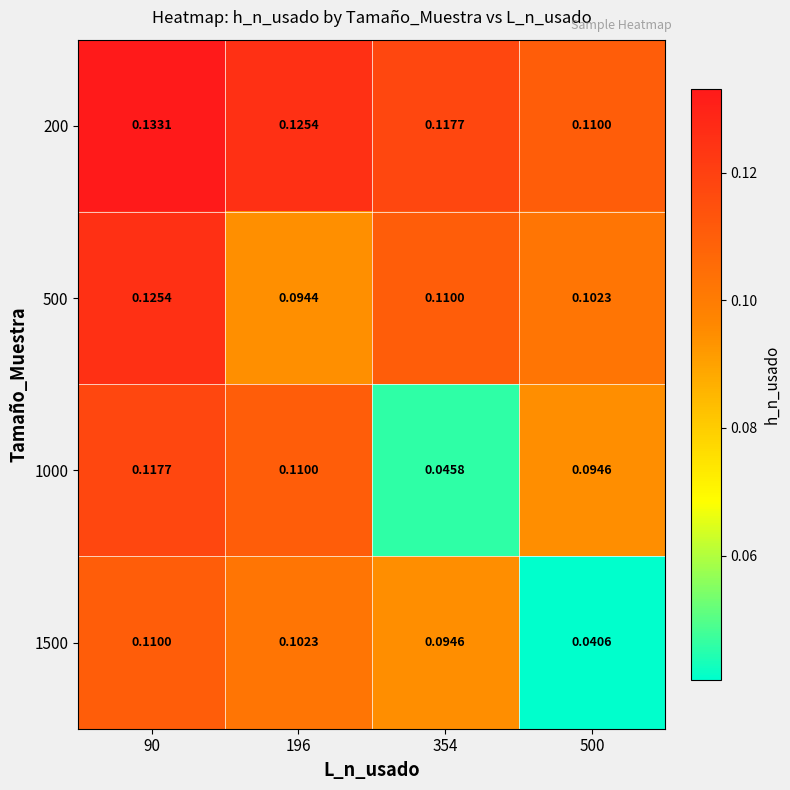

Is the value of 1000 at 90 greater than the value of 500 at 90?

No